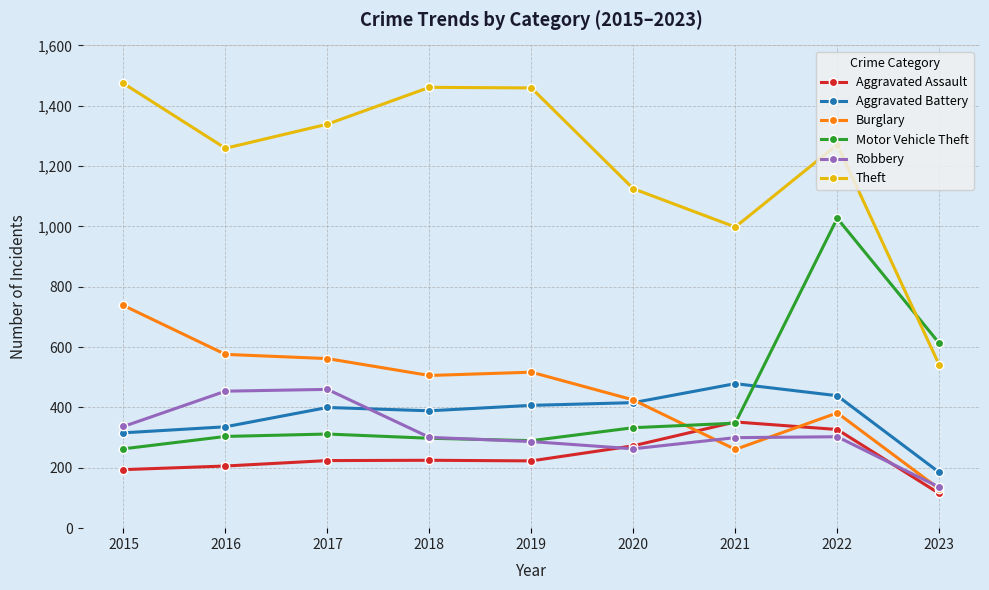

Which series changed the most between 2019 and 2020?

Theft